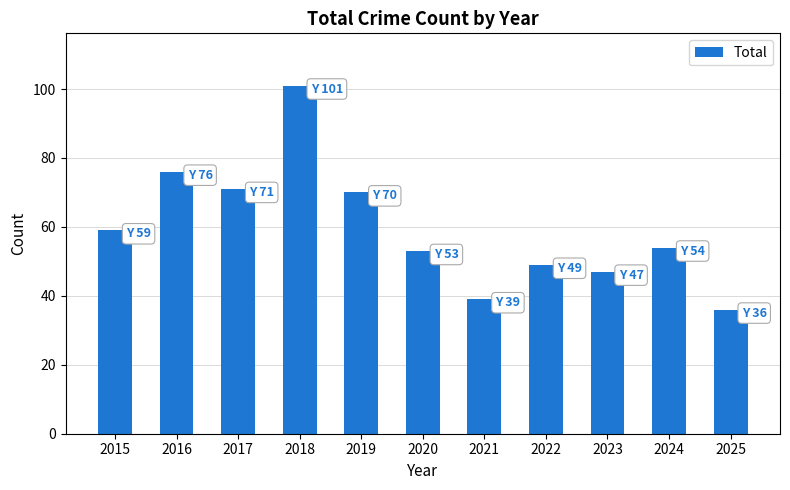

What is the difference between the second highest and second lowest values?

37